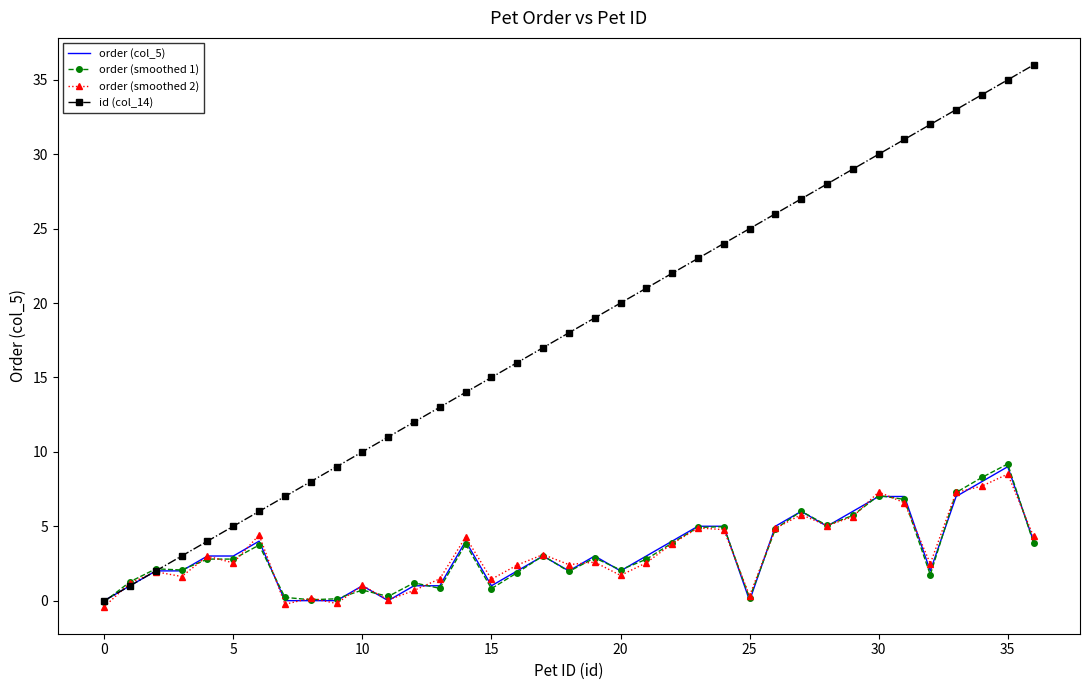

What is the maximum value shown in the chart?

36.0